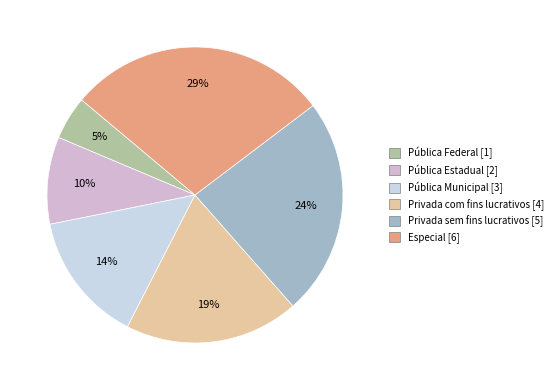

Which has a higher value, Privada sem fins lucrativos or Privada com fins lucrativos?

Privada sem fins lucrativos